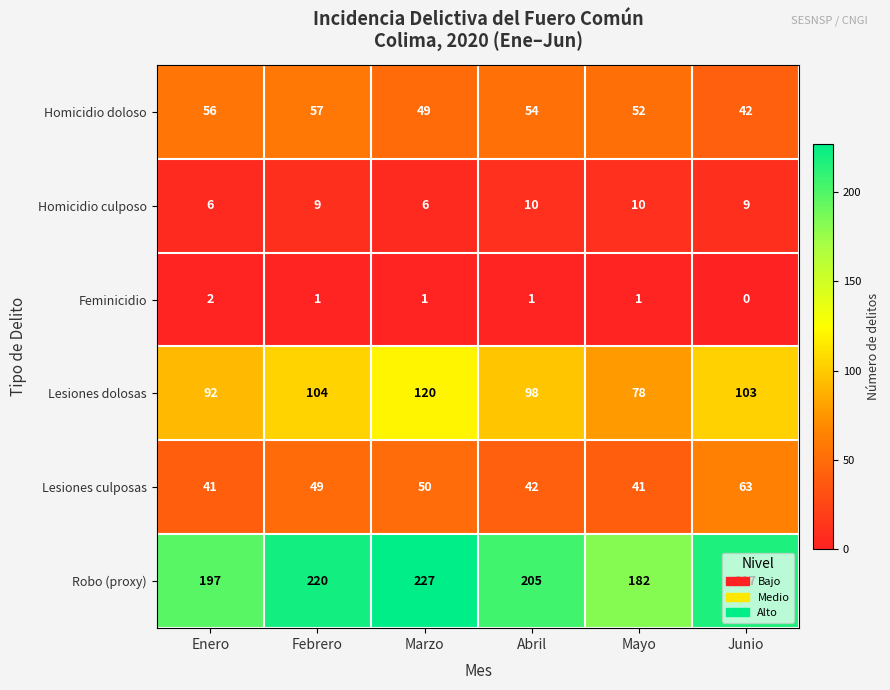

What is the difference between the second highest and minimum values in the Robo (proxy) series?

38